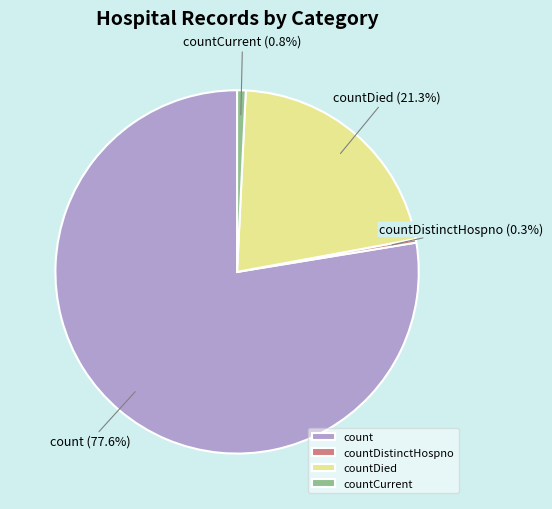

Do count and countDied together represent more than half of the pie?

Yes